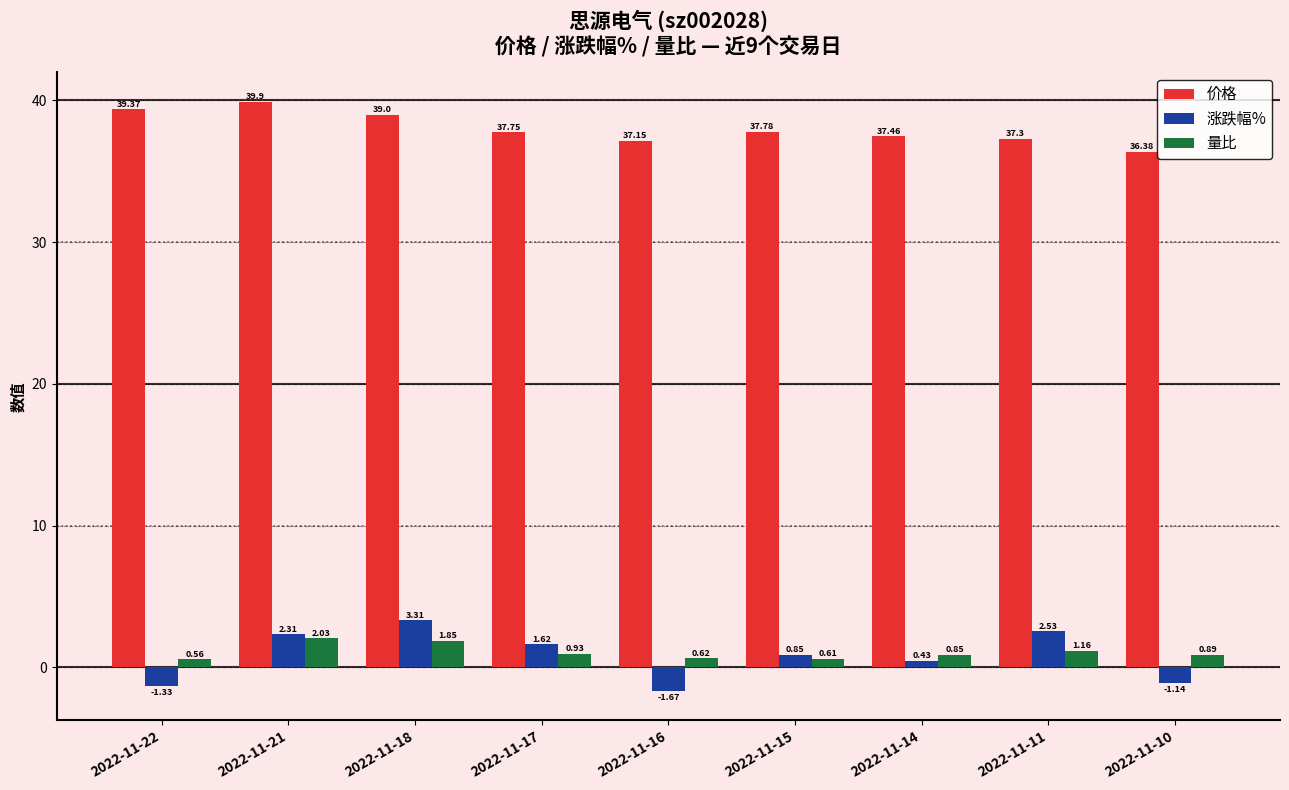

Rank the series by their maximum value, from highest to lowest.

价格, 涨跌幅%, 量比